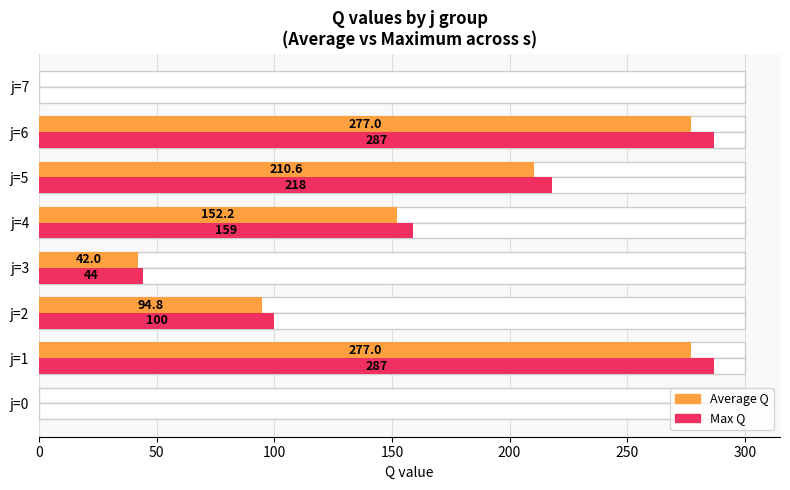

Read the Max Q value at j=3.

44.0